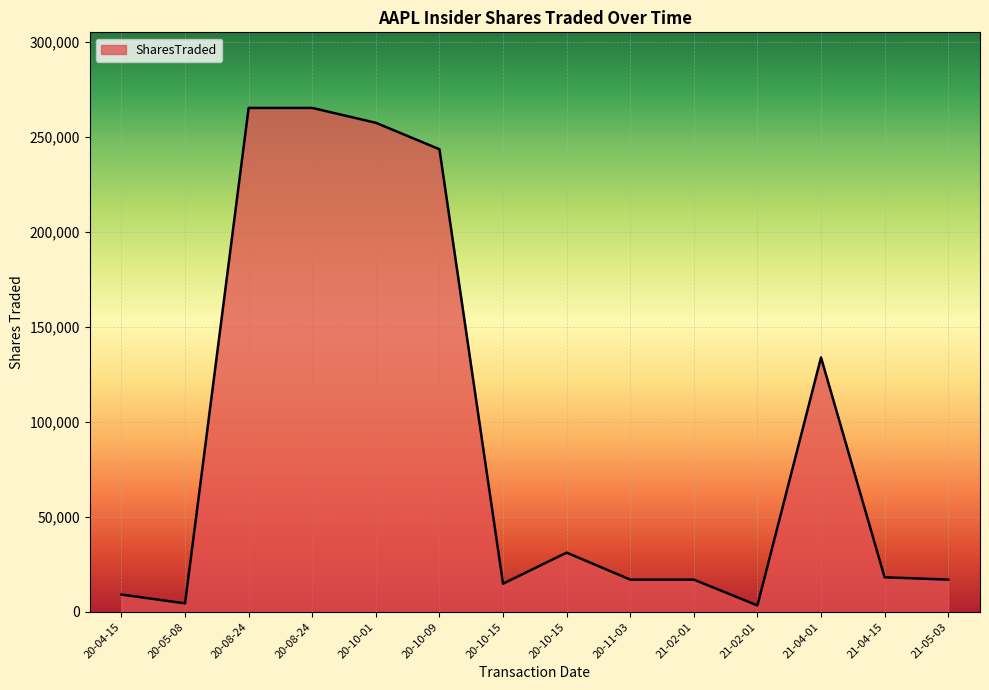

Is this an area chart (filled region under the line)?

Yes